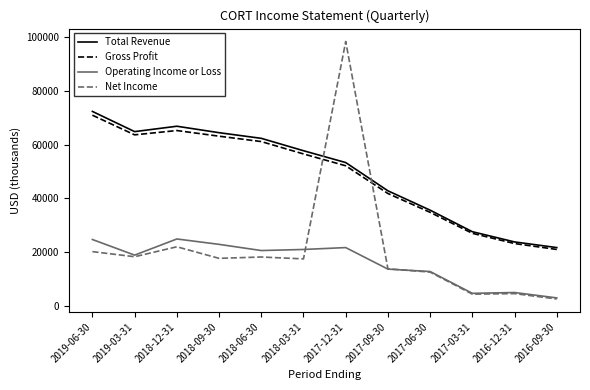

The value of Gross Profit at 2018-03-31 is 30103. True or false?

False